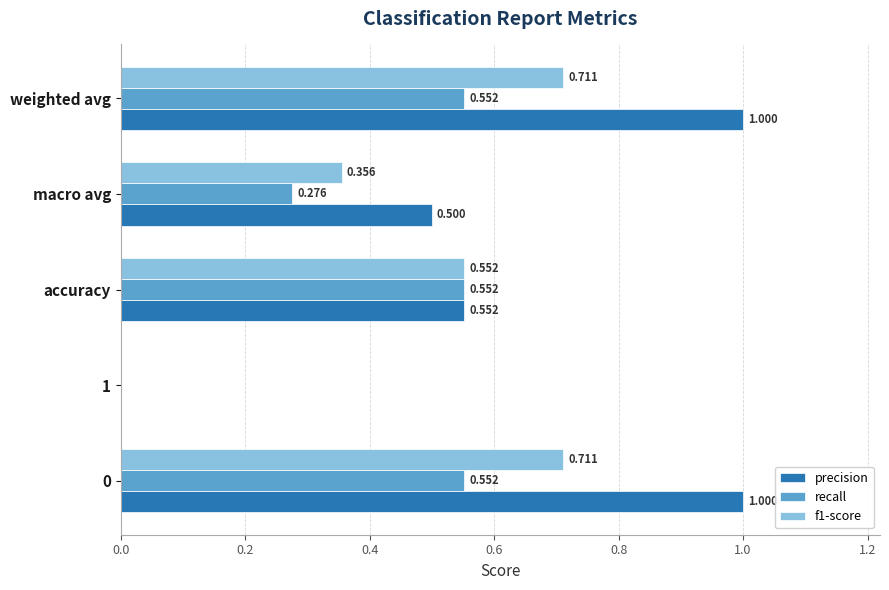

Is the value of recall at accuracy greater than the value of precision at weighted avg?

No